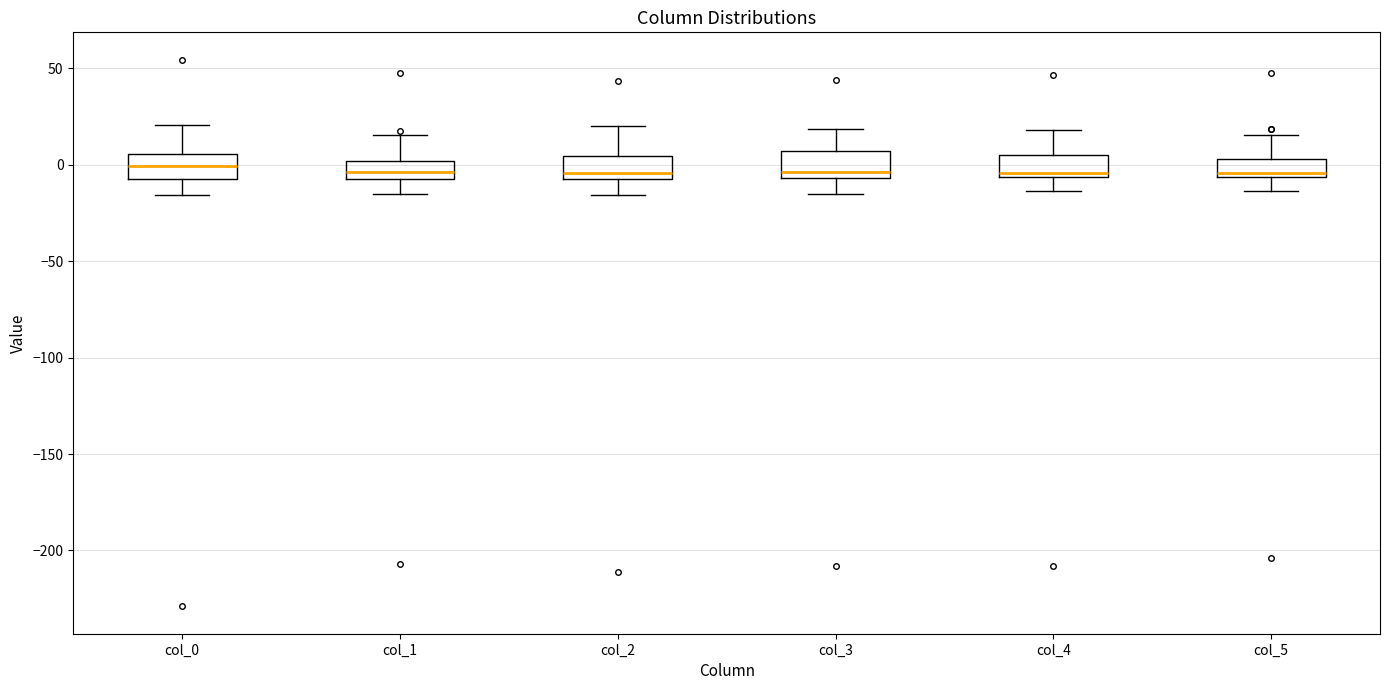

Reading left to right, transcribe this box plot: for each box, give where its median line is, the range the box spans, and where its two whiskers end, as read against the y-axis. The values are not printed on the chart, so give them approximately, as read against the axis.

col_0: median 0, box -5 to 5, whiskers -15 to 20
col_1: median -5 (inside the box), box -5 to 0, whiskers -15 to 15
col_2: median -5 (just above the box's lower edge), box -5 to 5, whiskers -15 to 20
col_3: median -5 (just above the box's lower edge), box -5 to 5, whiskers -15 to 20
col_4: median -5 (just above the box's lower edge), box -5 to 5, whiskers -15 to 20
col_5: median -5 (just above the box's lower edge), box -5 to 5, whiskers -15 to 15